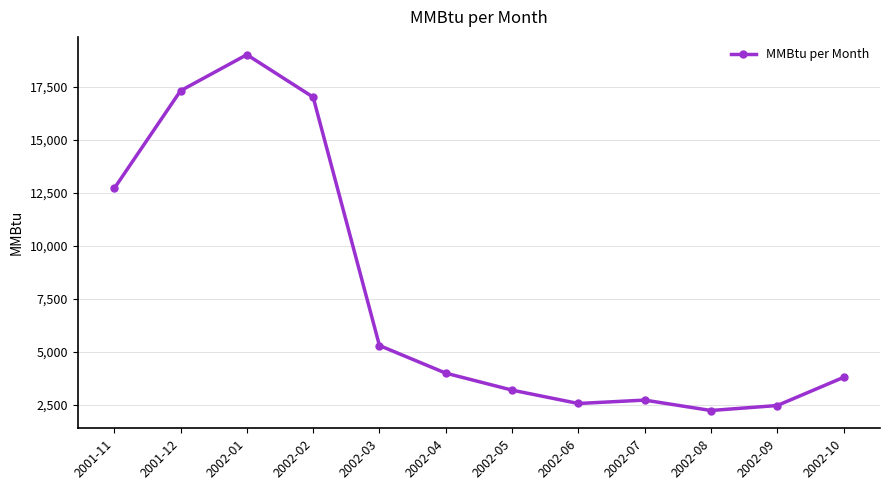

True or false: the data shows 1390 at 2002-09.

False